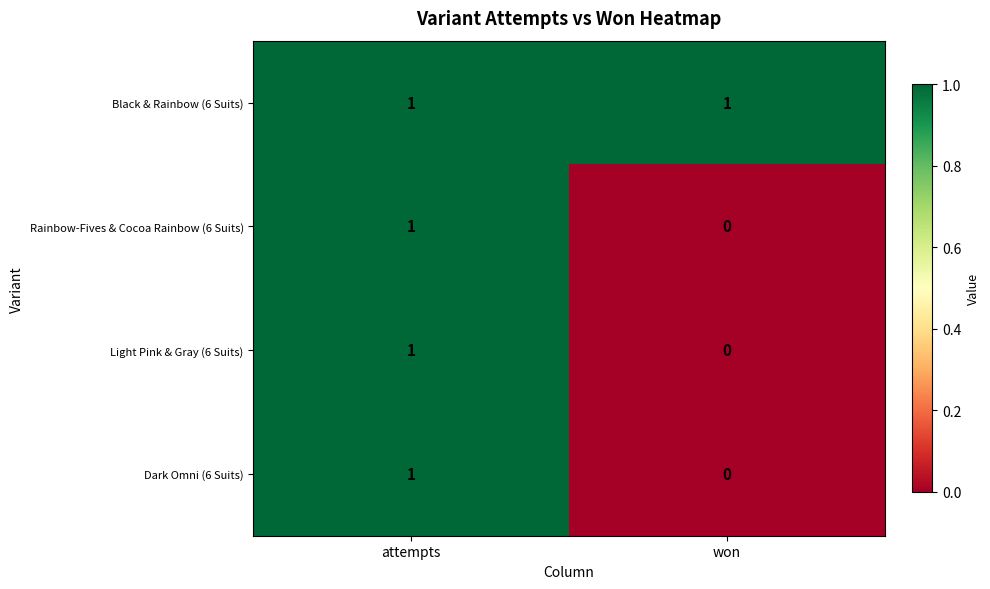

Reading left to right, extract all data points from this chart.

Black & Rainbow (6 Suits): attempts=1	won=1
Rainbow-Fives & Cocoa Rainbow (6 Suits): attempts=1	won=0
Light Pink & Gray (6 Suits): attempts=1	won=0
Dark Omni (6 Suits): attempts=1	won=0